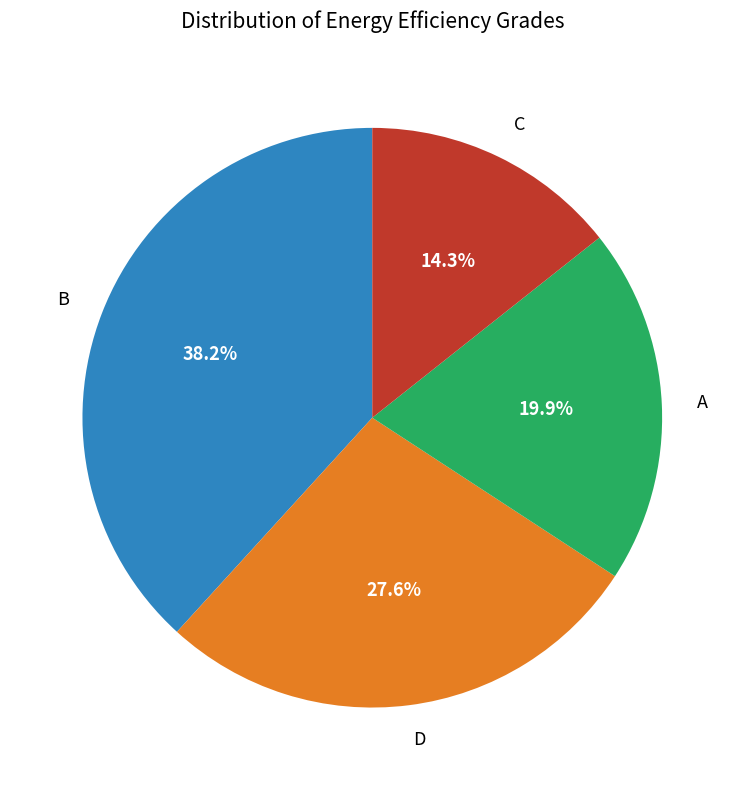

Rank the categories by value from lowest to highest.

C, A, D, B